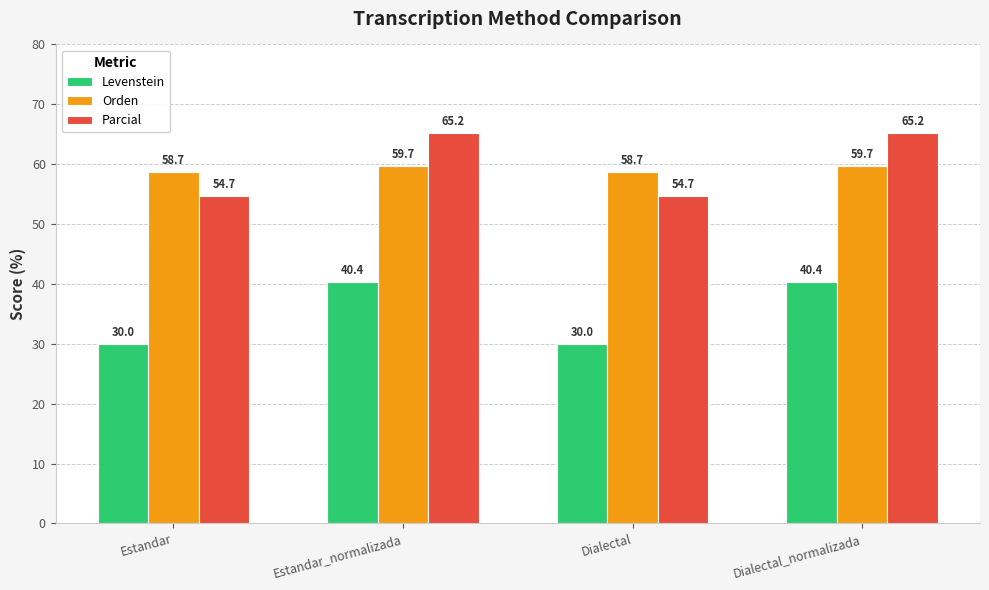

How many bars are there in total?

12